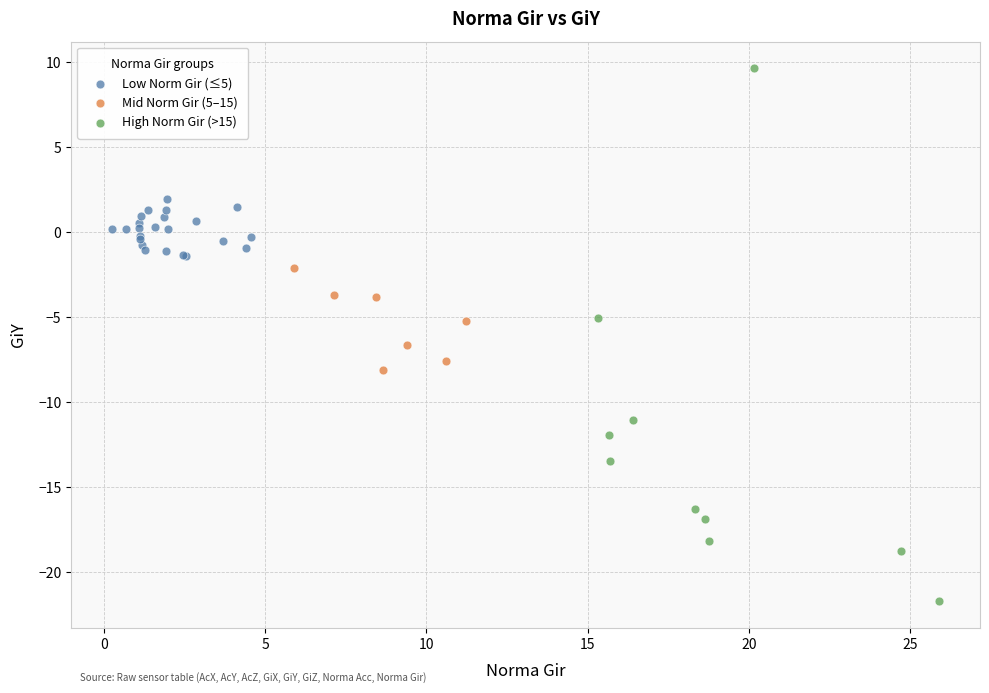

Which series has the widest spread of Y values?

High Norm Gir (>15)